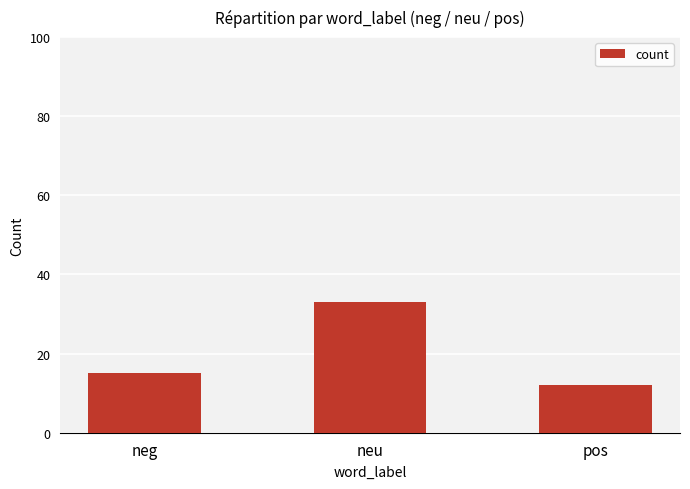

What is the sum of the values at neu and pos?

45